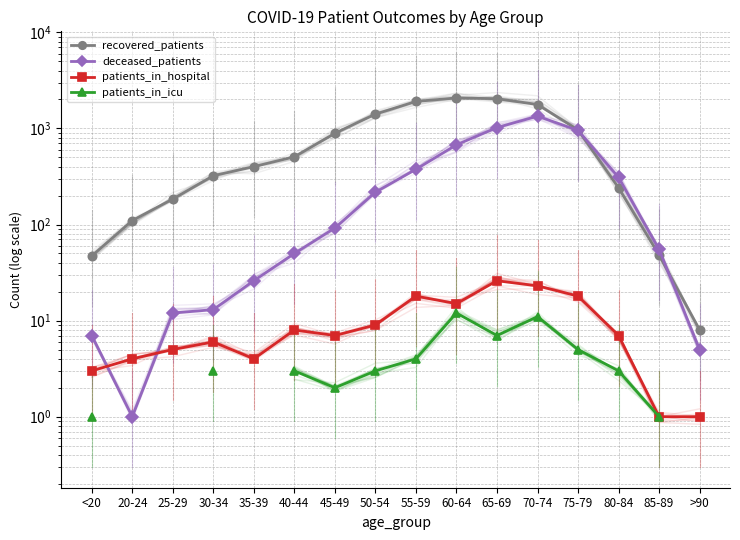

True or false: recovered_patients and patients_in_hospital intersect in this chart.

False